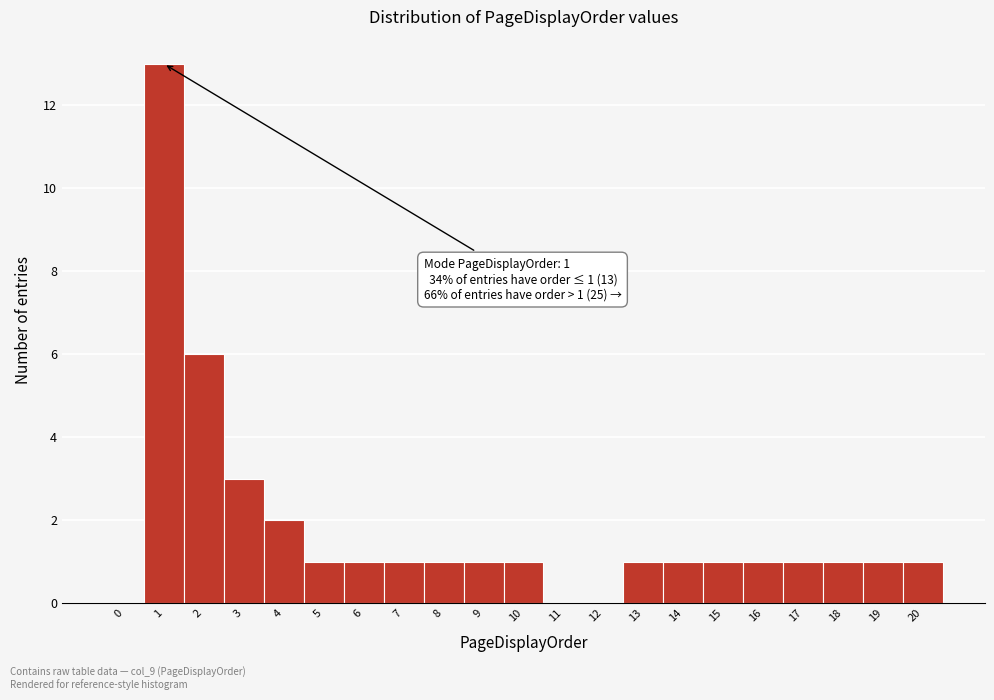

Reading left to right, what are all the values shown in this chart?

0=0	1=13	2=6	3=3	4=2	5=1	6=1	7=1	8=1	9=1	10=1	11=0	12=0	13=1	14=1	15=1	16=1	17=1	18=1	19=1	20=1